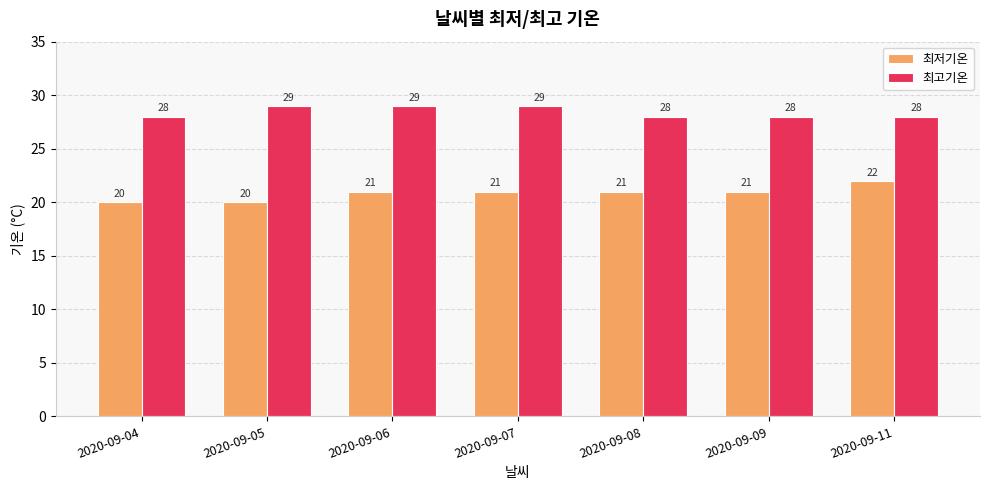

At how many categories does at least one series exceed 22?

7